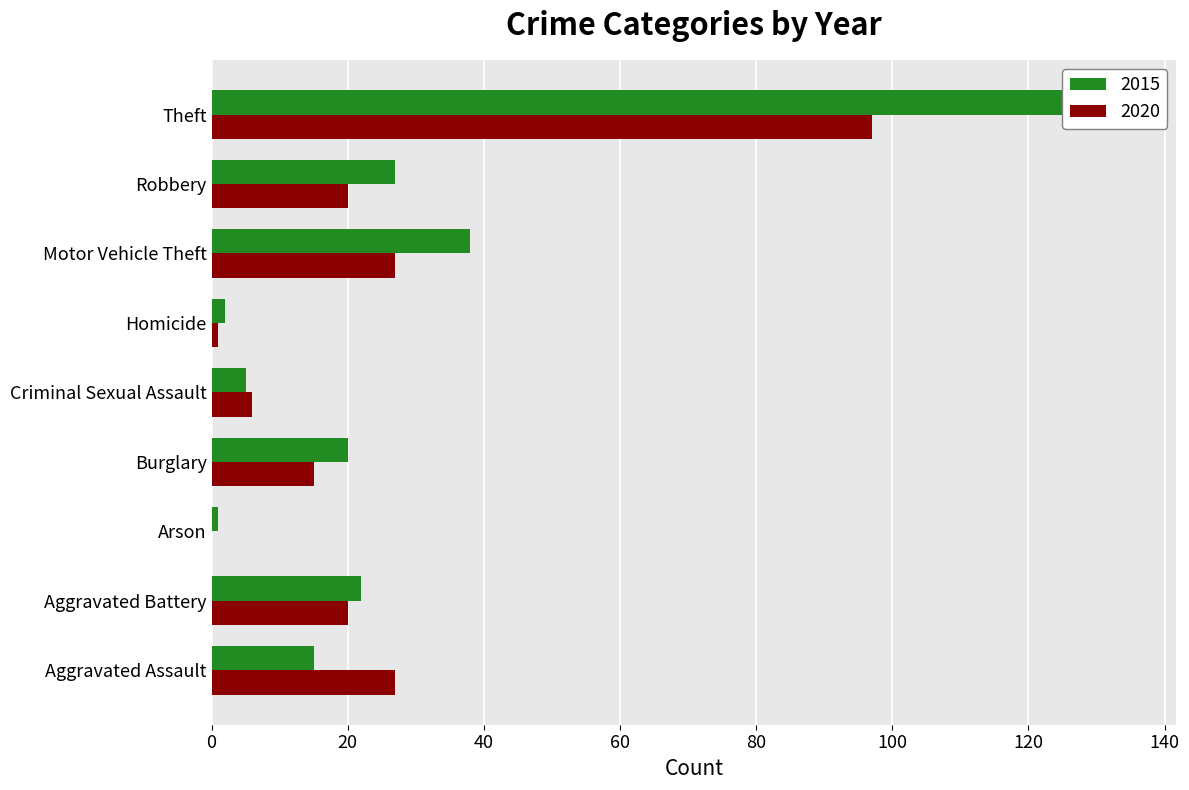

What are all the series names shown in the legend?

2015, 2020